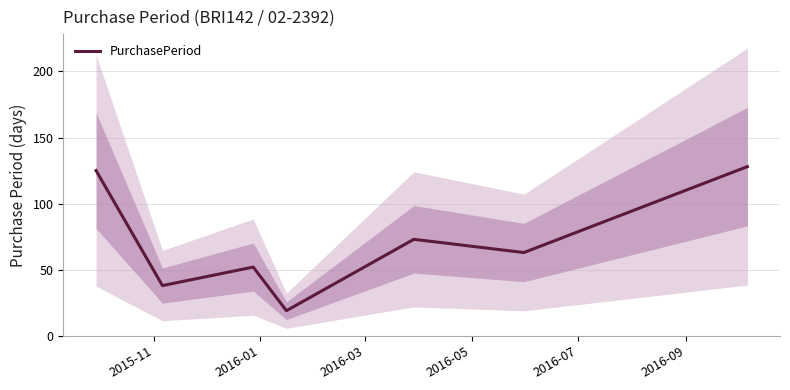

What is the value of the 2nd point from the left?

38